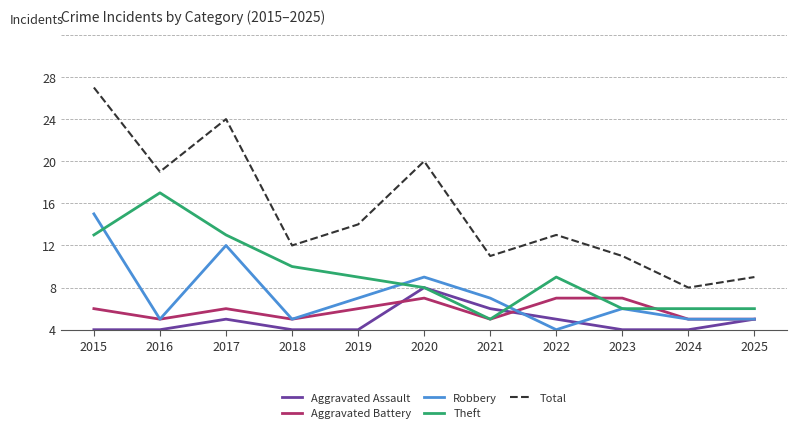

Is the value of Aggravated Battery at 2022 greater than the value of Robbery at 2020?

No